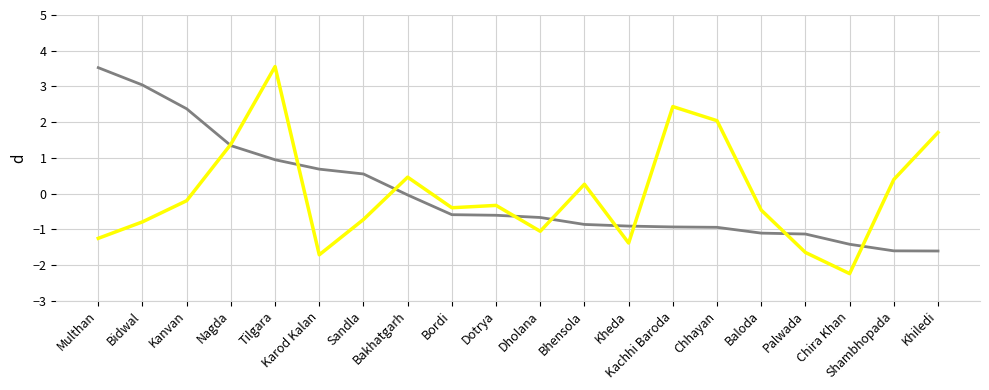

What is the maximum value shown in the chart?

3.6